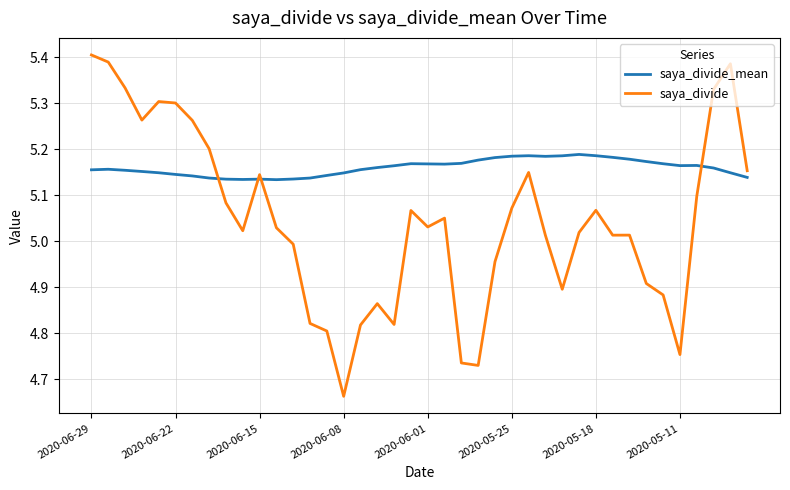

Which series has the widest spread of values?

saya_divide